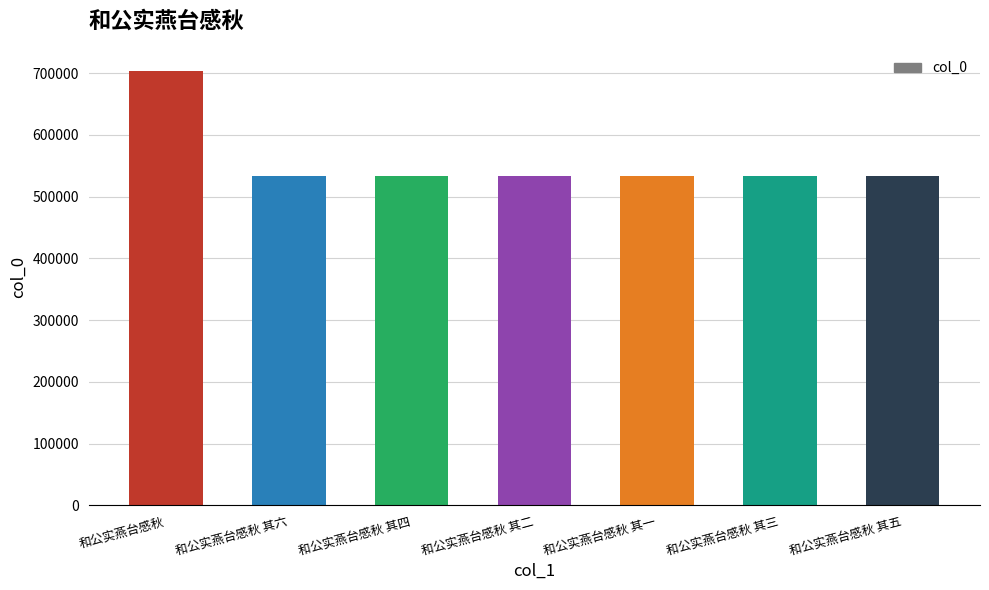

The chart shows a value of 318871 at 和公实燕台感秋 其五. True or false?

False